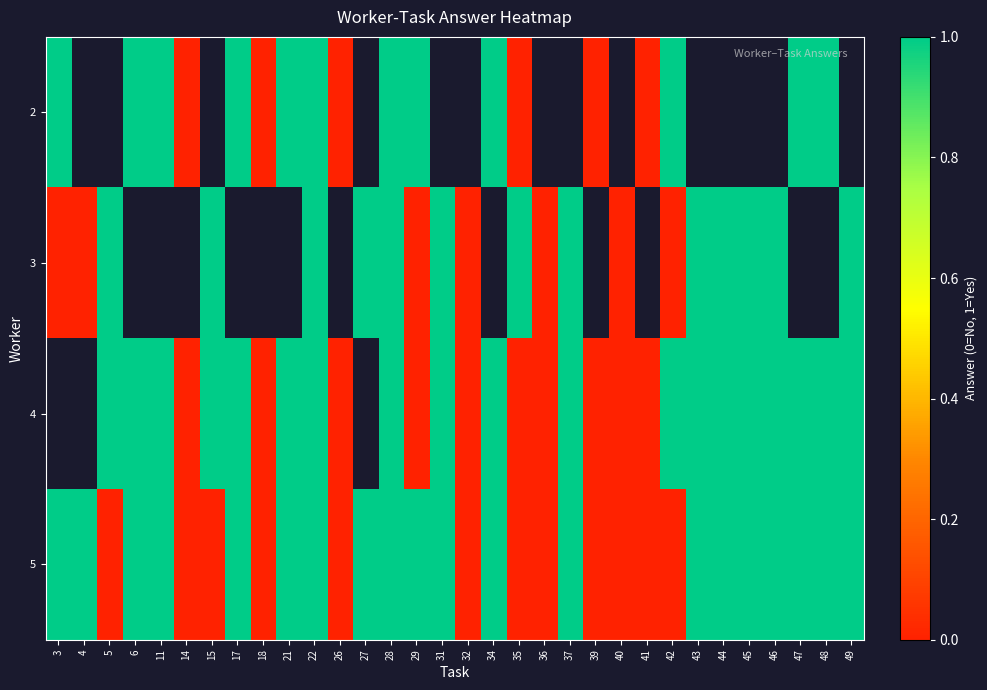

How many data points does each series have?

32